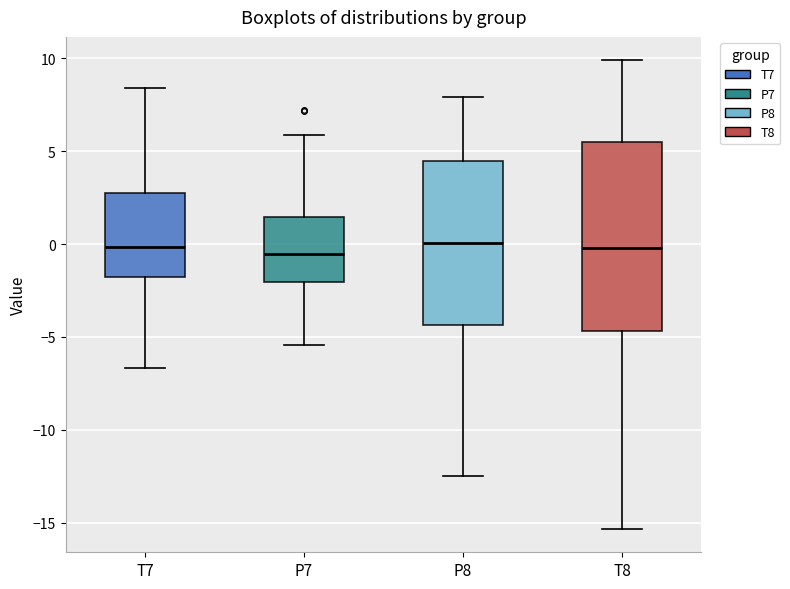

Comparing the boxes themselves (not the whiskers), which one is the tallest?

T8